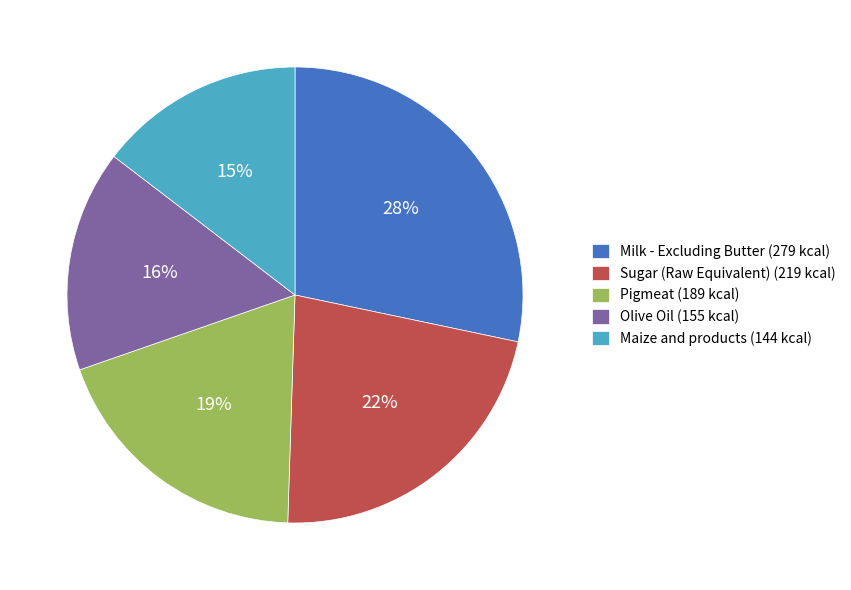

Approximately how many times larger is the value at Sugar (Raw Equivalent) (219 kcal) compared to Olive Oil (155 kcal)?

1.4